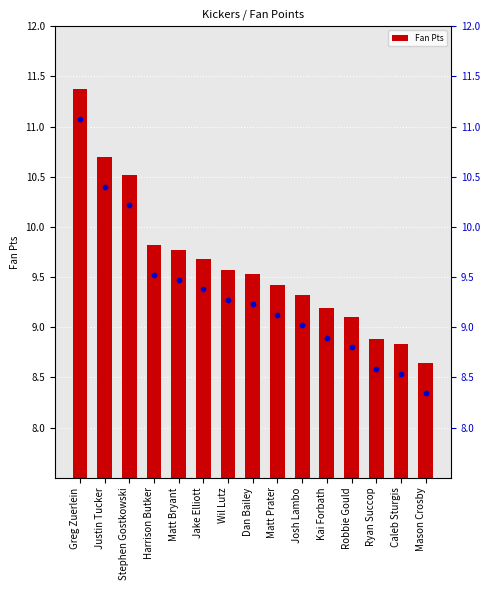

Which series has the largest total across all categories?

Fan Pts